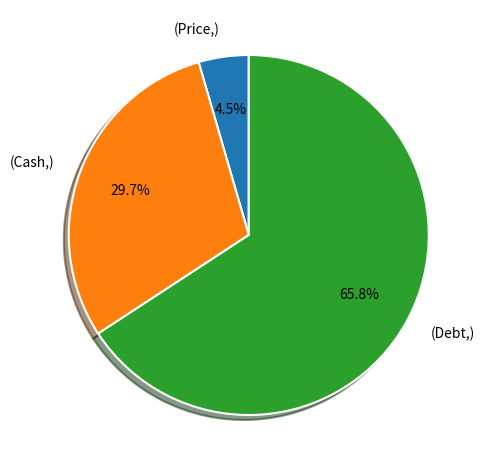

Count the number of slices in the pie.

3